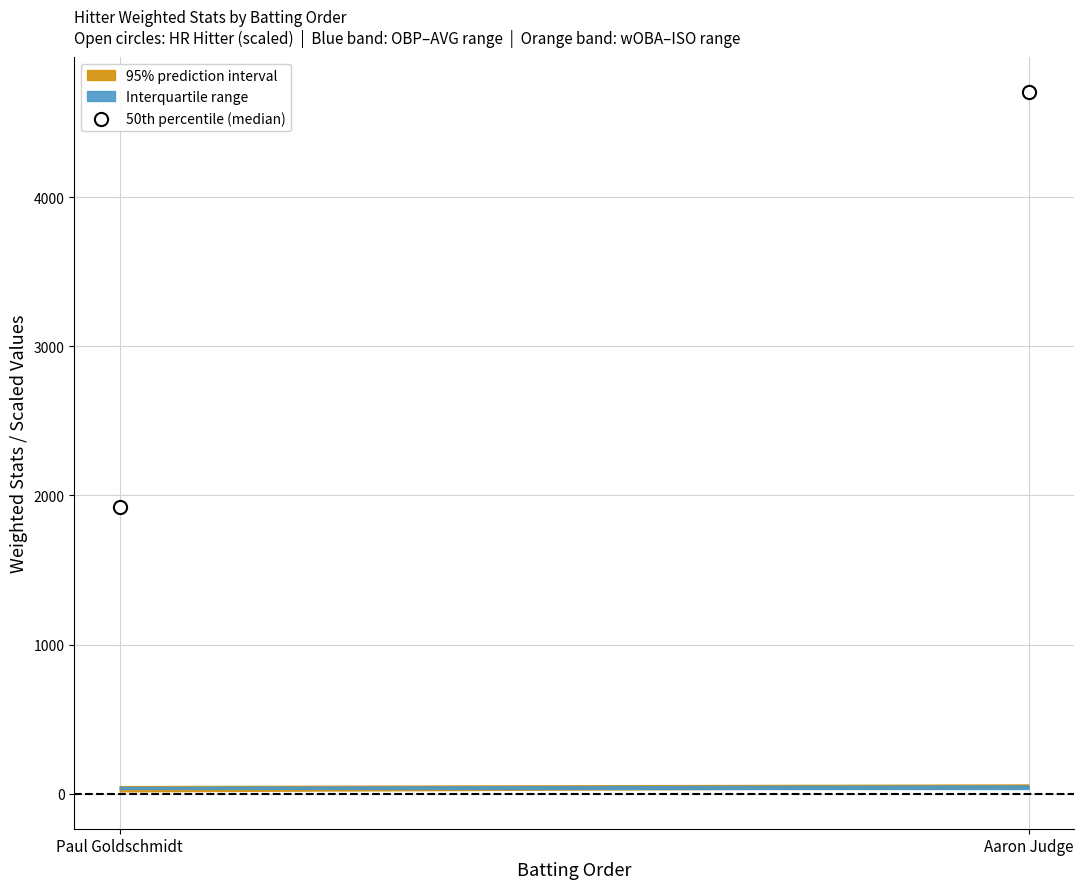

What is the average X value?

2.0